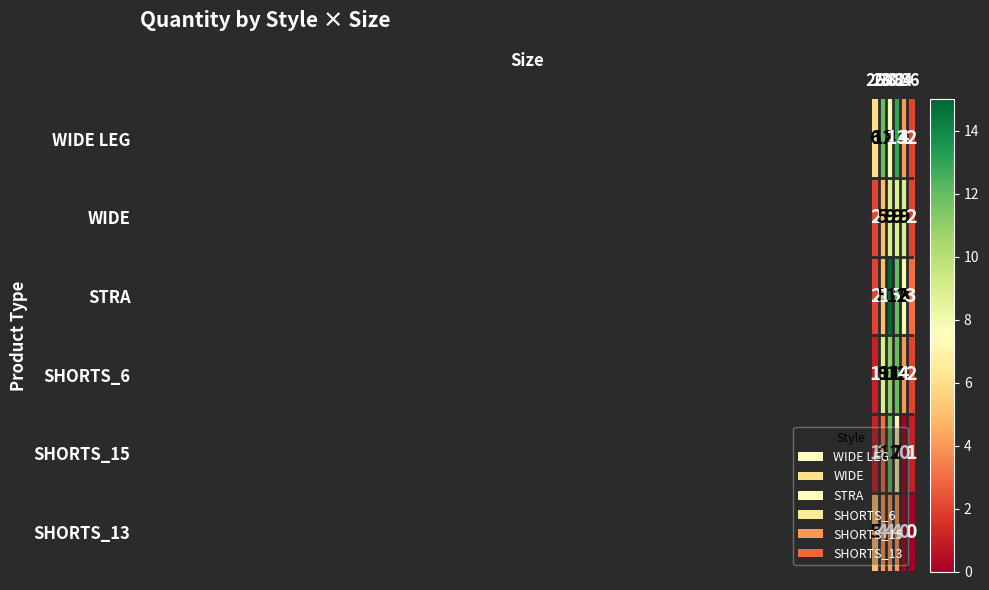

Which series has the widest spread of values?

STRA